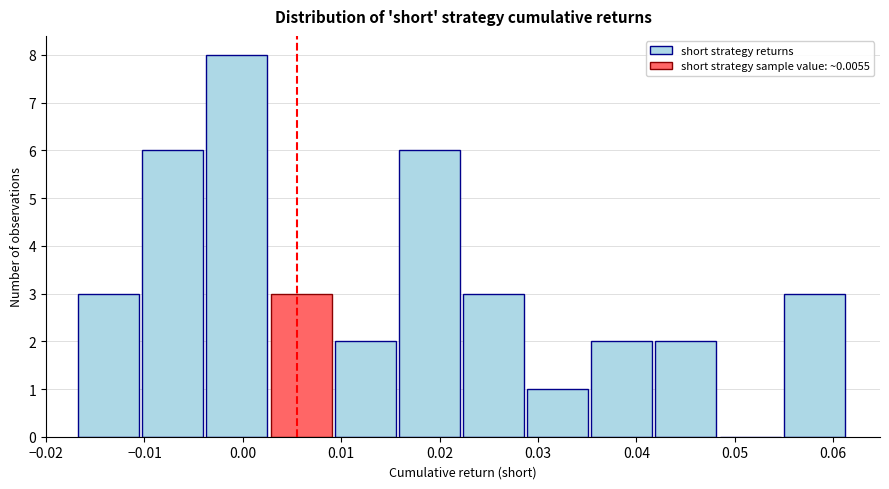

Reading left to right, list every bar in this chart as the range it spans on the x-axis followed by its height. Neither the bar edges nor the heights are printed on the chart, so give them approximately, as read against the axes.

-0.017 to -0.010: 3
-0.010 to -0.004: 6
-0.004 to 0.003: 8
0.003 to 0.009: 3
0.009 to 0.016: 2
0.016 to 0.022: 6
0.022 to 0.029: 3
0.029 to 0.035: 1
0.035 to 0.042: 2
0.042 to 0.048: 2
0.048 to 0.055: 0
0.055 to 0.062: 3